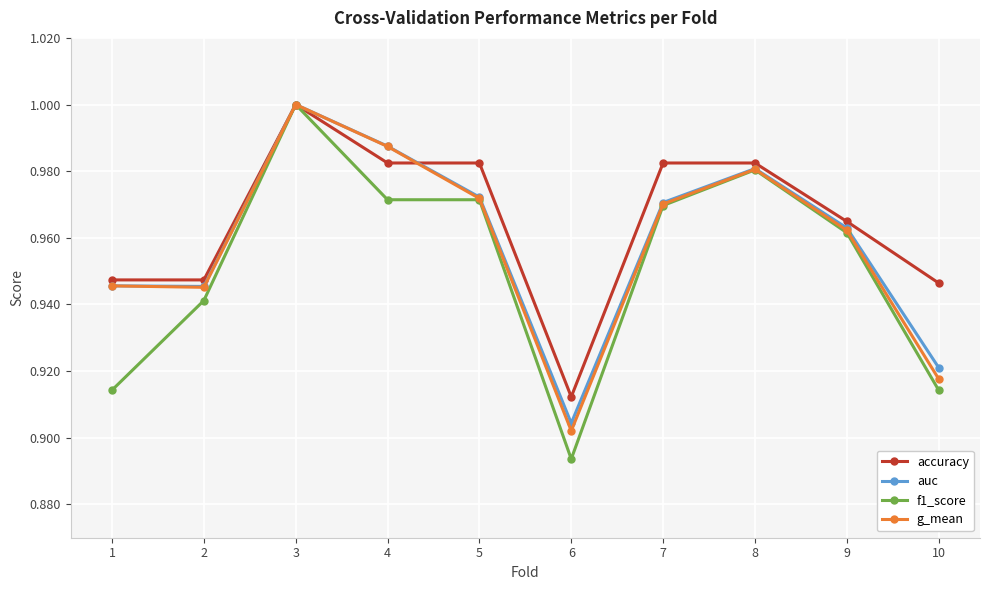

At how many categories does at least one series exceed 0?

10